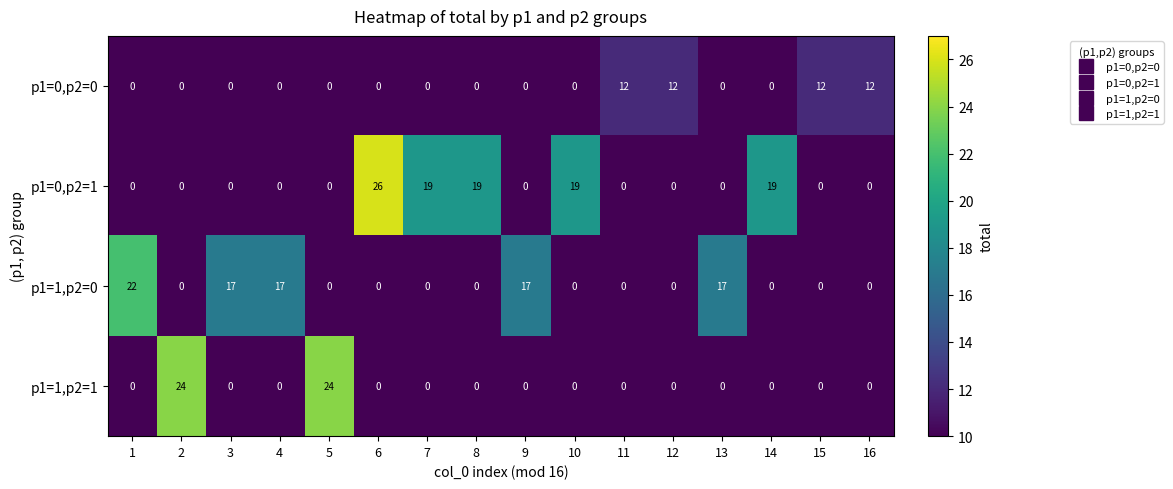

What is the maximum value shown in the chart?

26